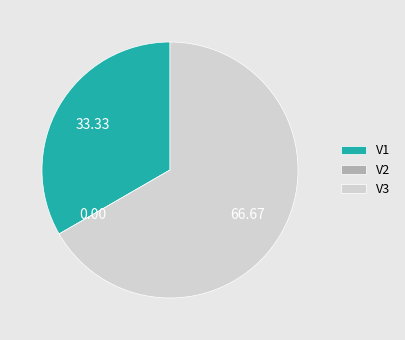

Between V3 and V1, which is larger?

V3